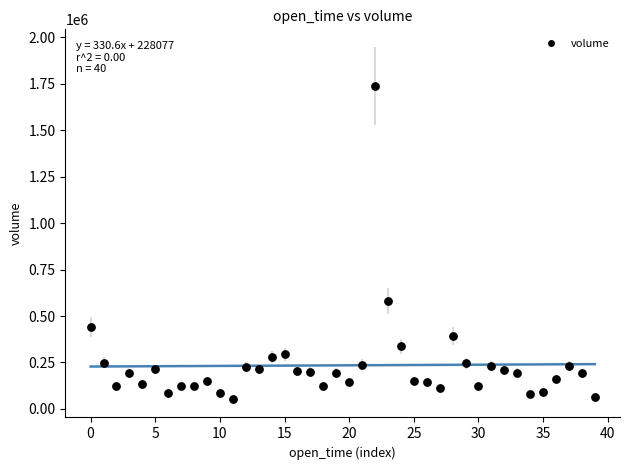

What Y value in the scatter plot is closest to 897769?

581674